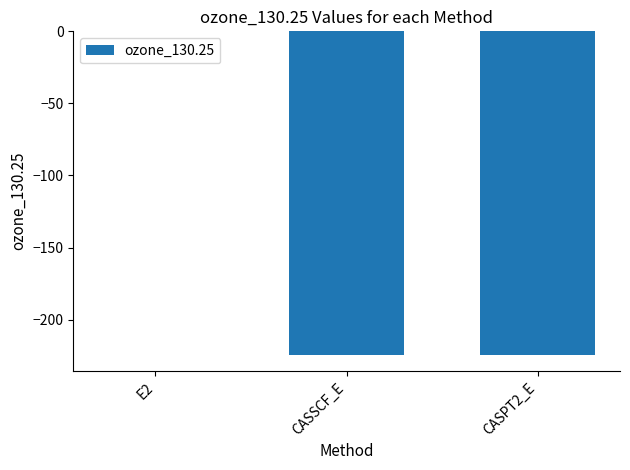

True or false: the data shows -356.9 at CASPT2_E.

False